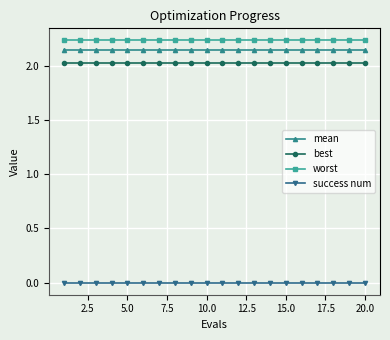

How many distinct data groups are displayed?

4